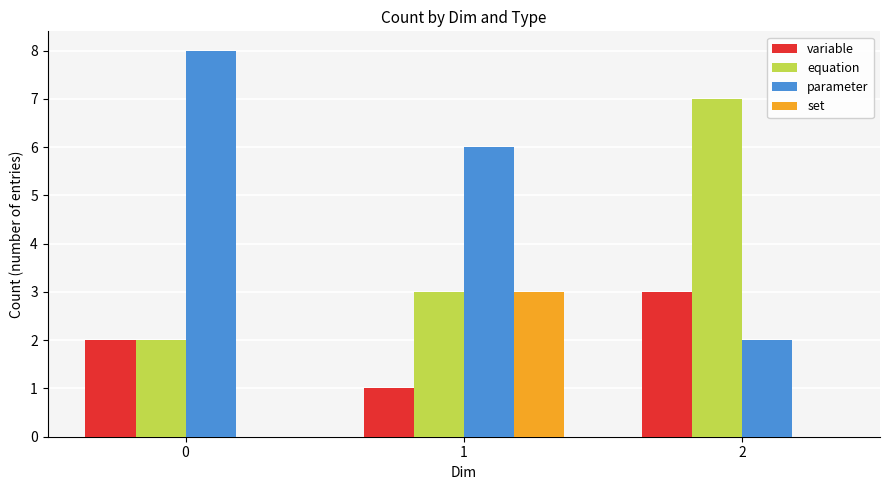

What is the sum of the set values at 1 and 0?

3